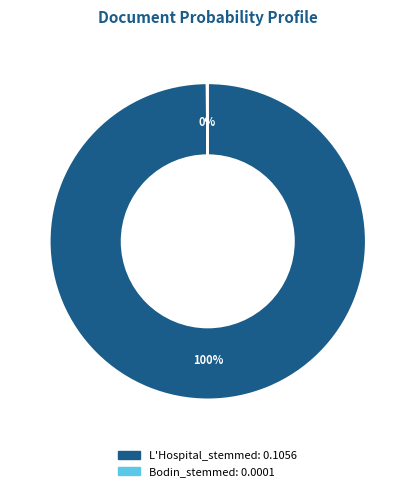

Which slice is the largest?

L'Hospital_stemmed